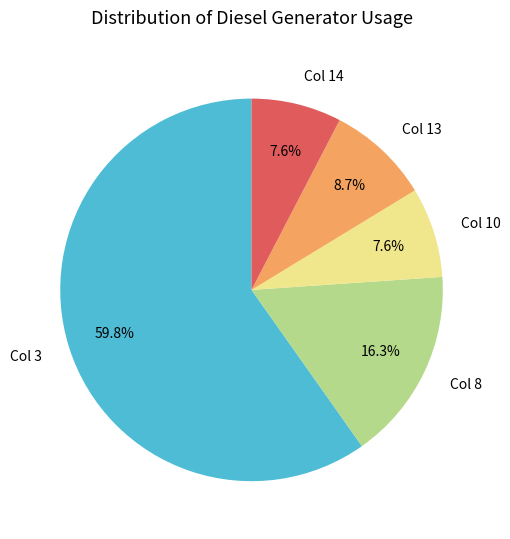

What percentage is NOT represented by Col 3?

40.2%